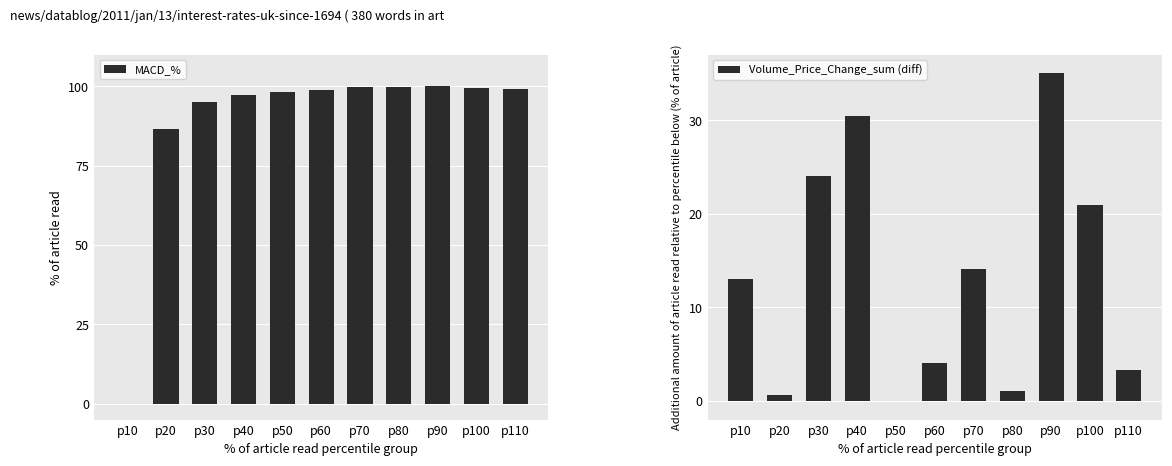

Rank the series by their average value, from highest to lowest.

MACD_%, Volume_Price_Change_sum (diff)